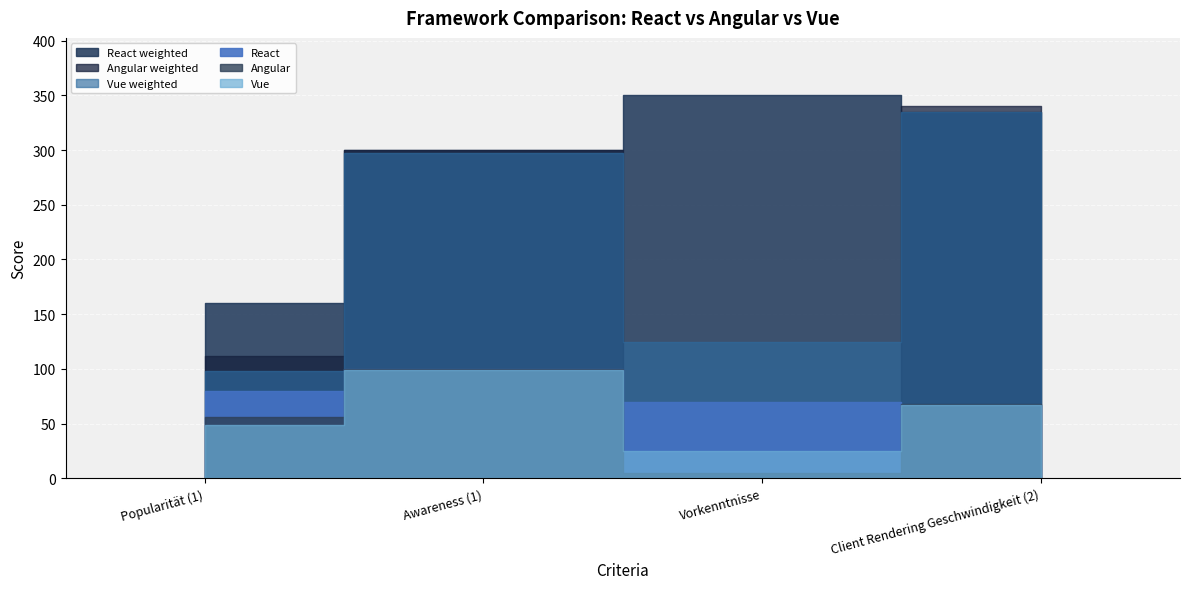

Is the value of Vue at Popularität (1) greater than the value of Vue weighted at Client Rendering Geschwindigkeit (2)?

No